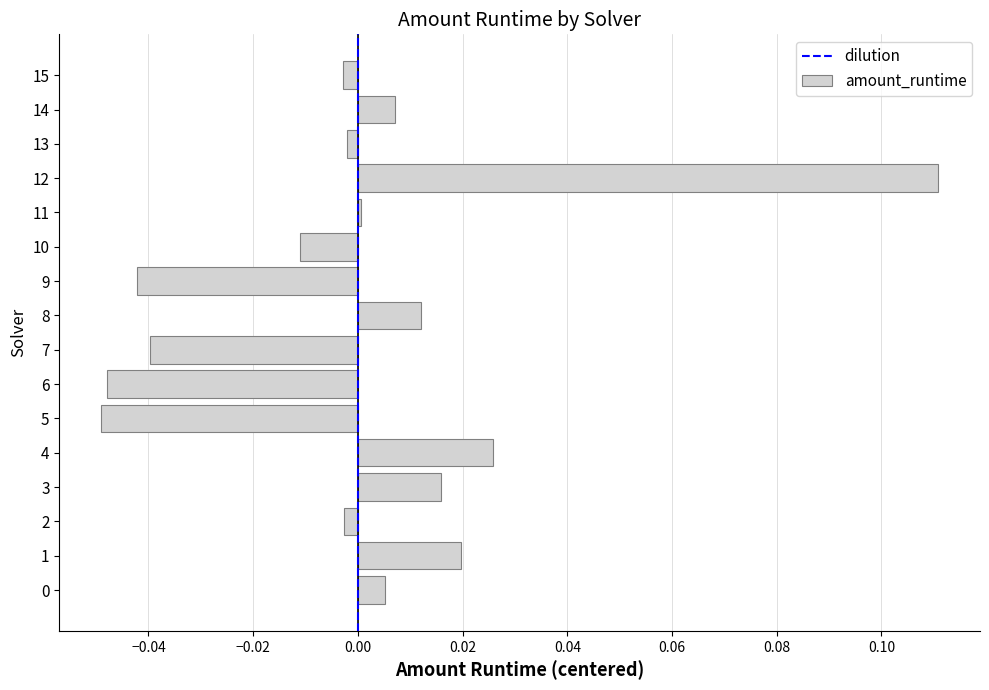

Which has a higher value, 3 or 6?

3